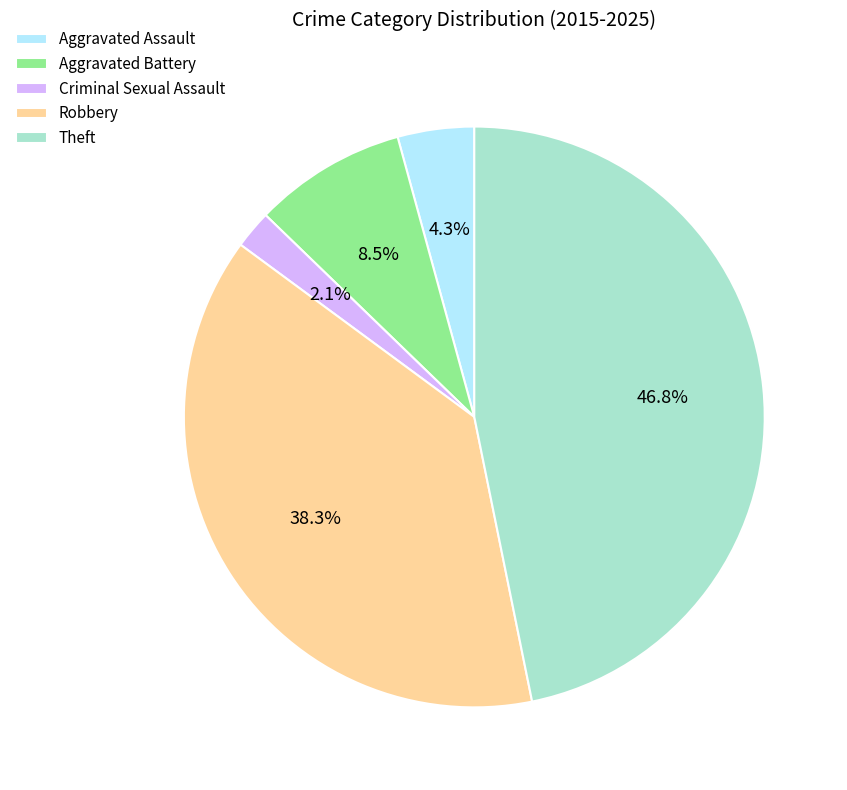

Between Aggravated Assault and Theft, which is larger?

Theft